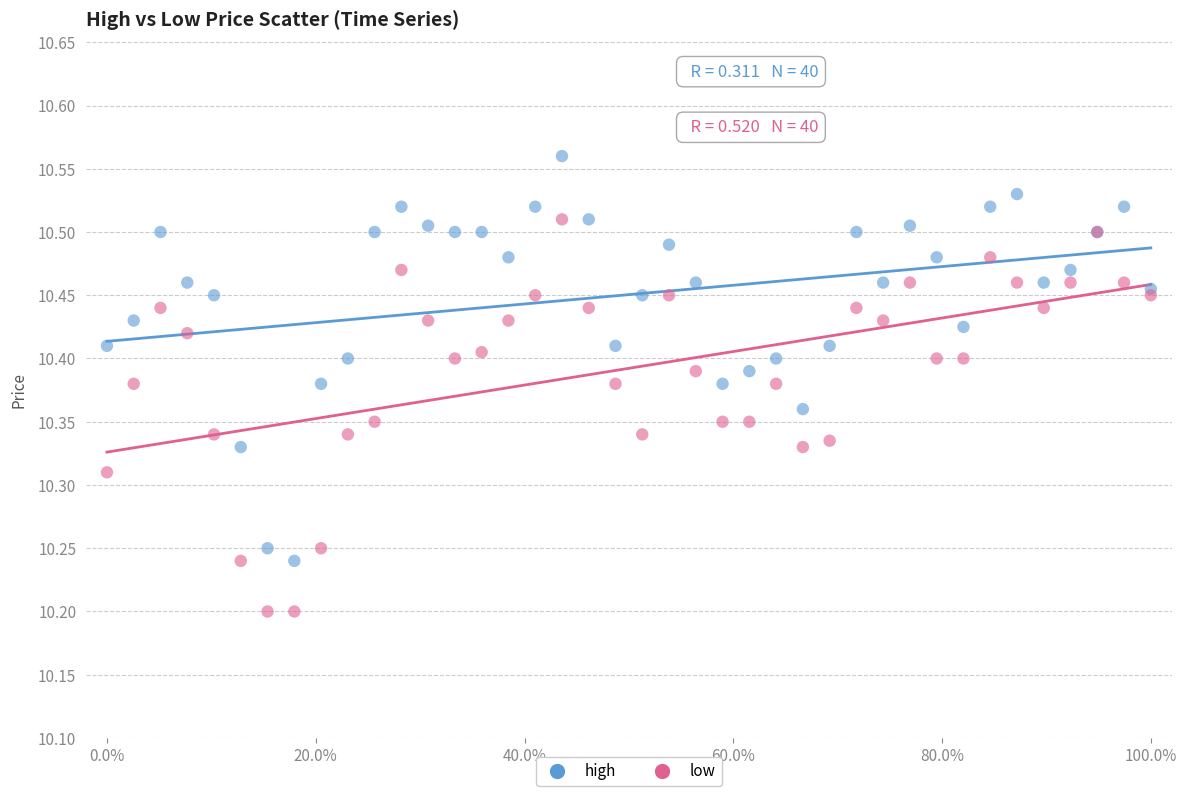

What are all the series names shown in the legend?

high, low